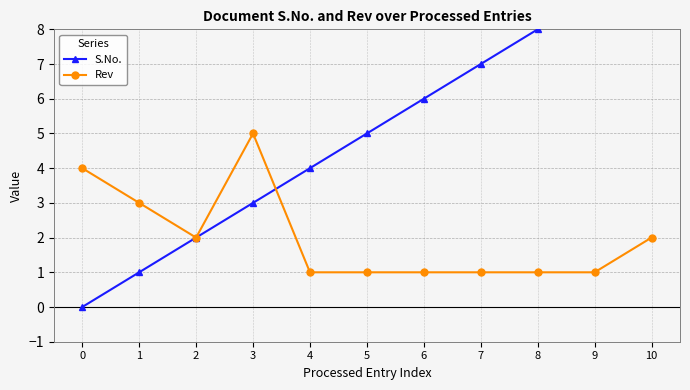

Is the value of Rev at 3 greater than the value of S.No. at 10?

No